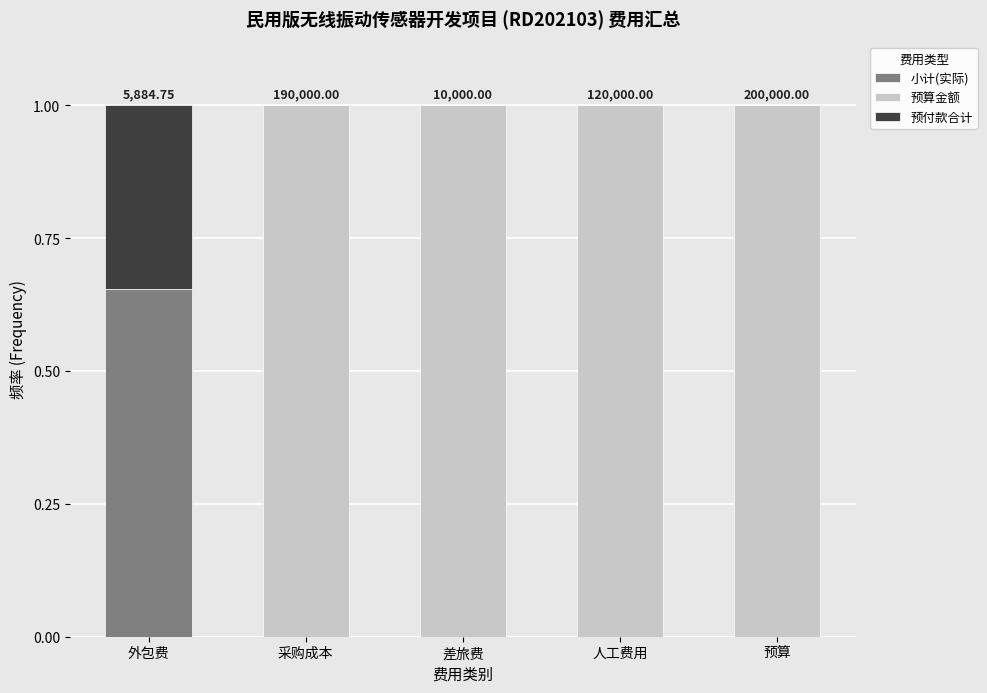

What is the total value across all series at 外包费?

1.0